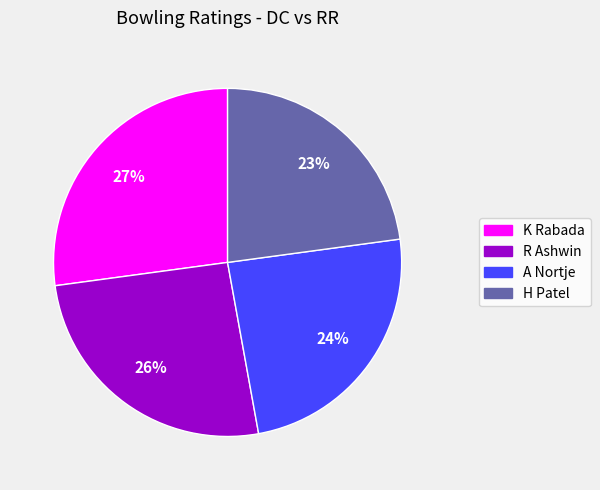

Is K Rabada the majority of the pie?

No